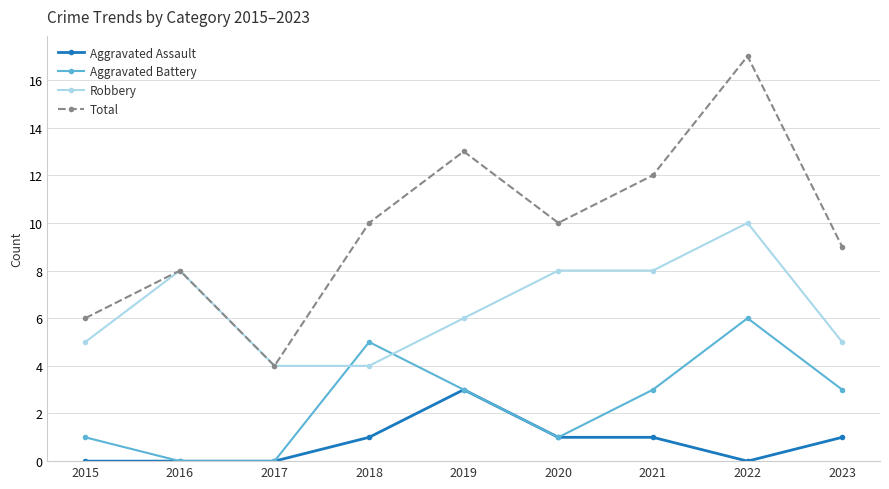

What are all the series names shown in the legend?

Aggravated Assault, Aggravated Battery, Robbery, Total